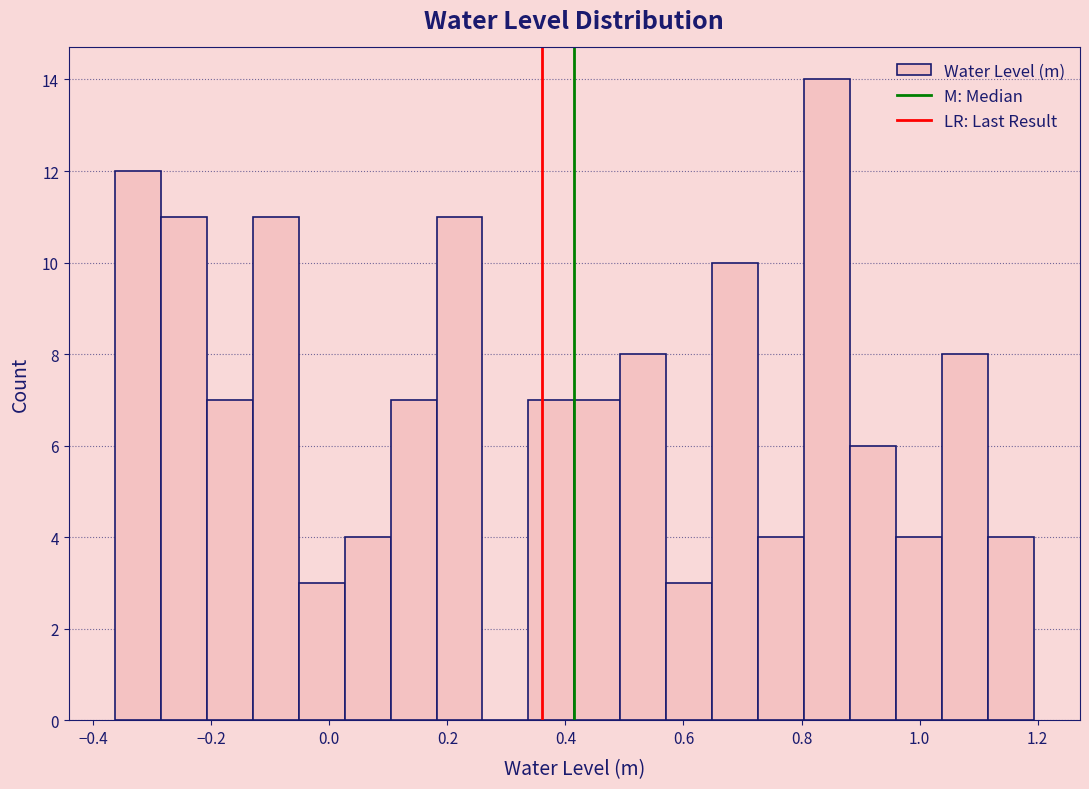

Read against the x-axis, roughly where is the centre of the tallest bar?

0.84